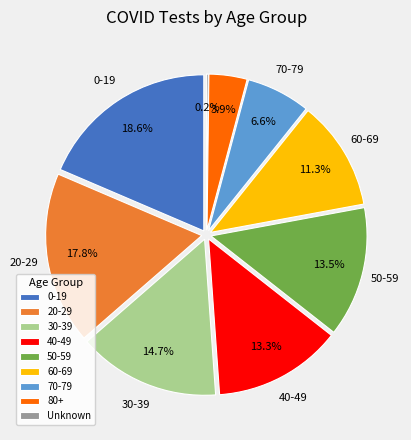

What is the smallest slice in the pie chart?

Unknown